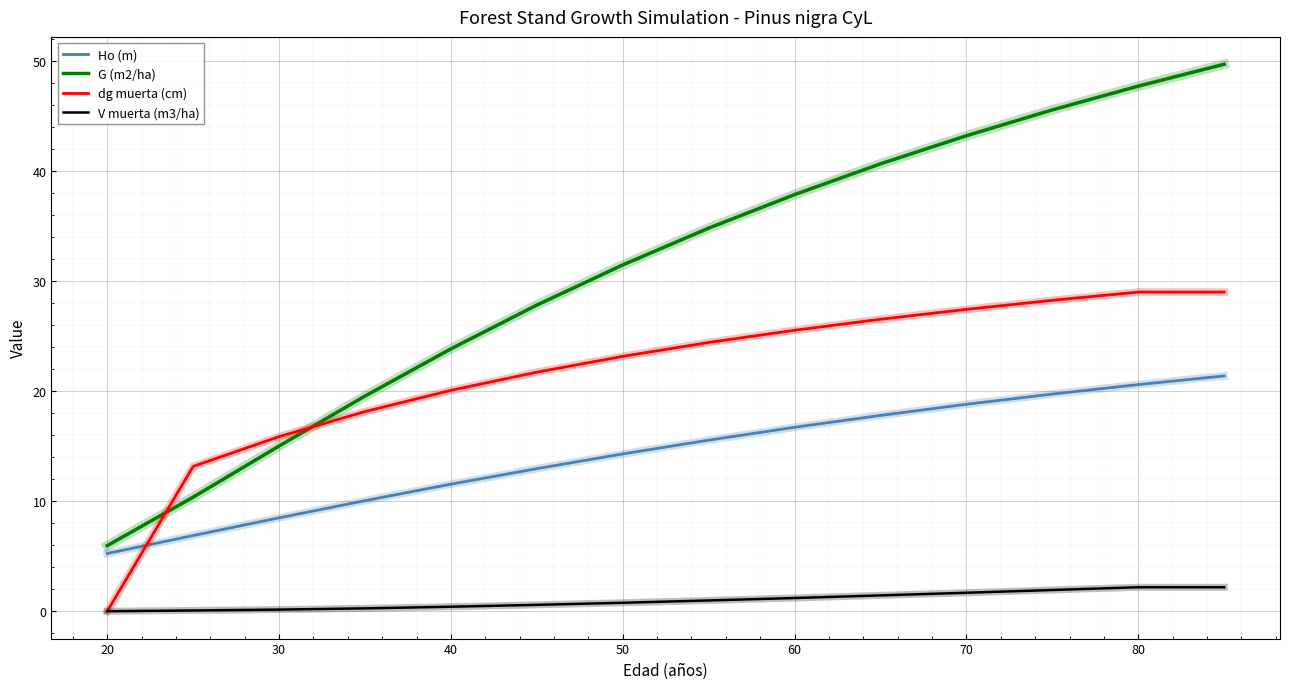

What is the maximum value for V muerta (m3/ha)?

2.2